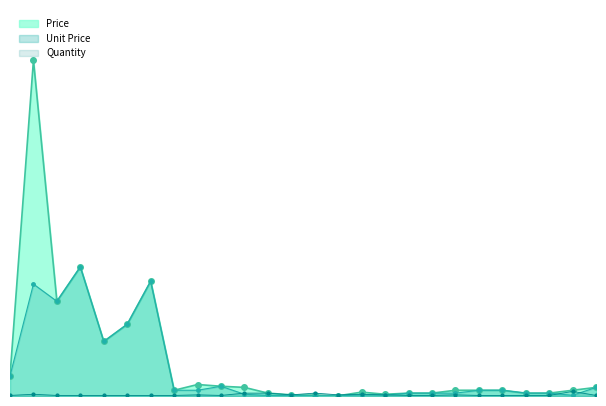

In Quantity, how many points are higher than both neighbors (excluding endpoints)?

6